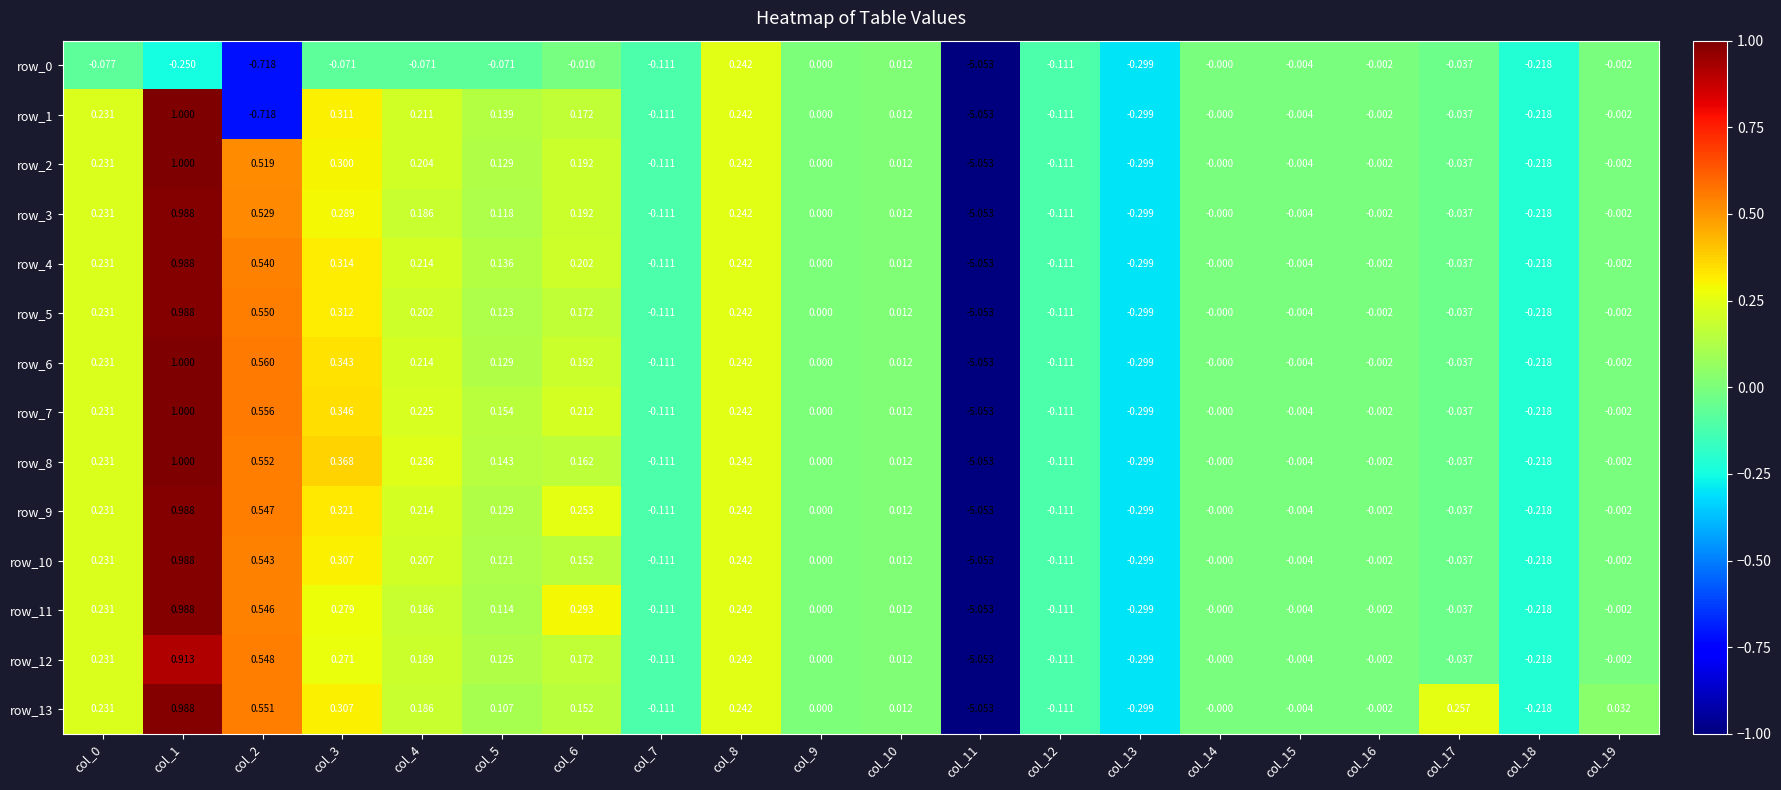

Which label corresponds to the largest value in the chart?

col_1